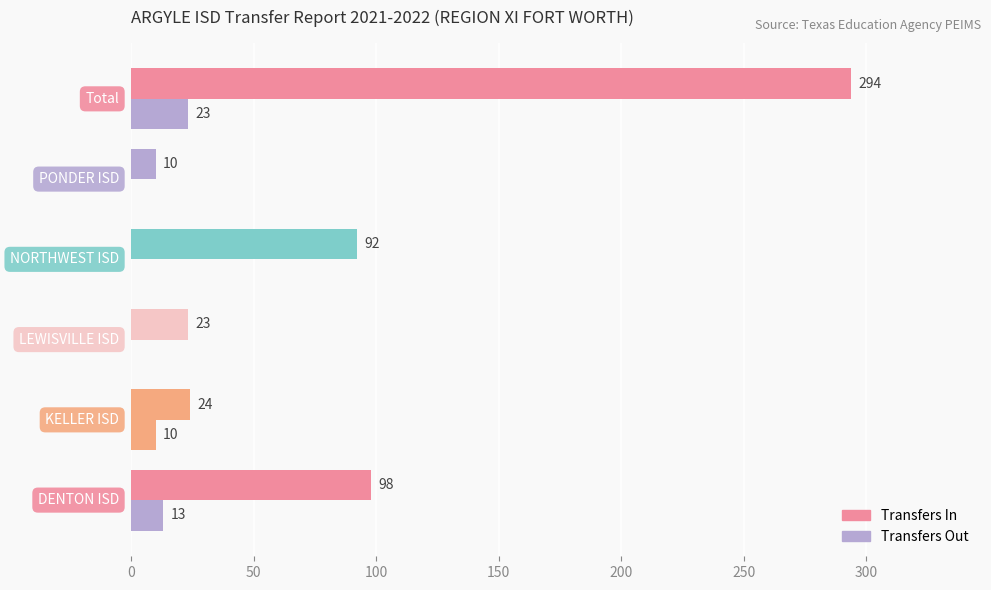

Rank the series by their average value, from lowest to highest.

Transfers Out, Transfers In